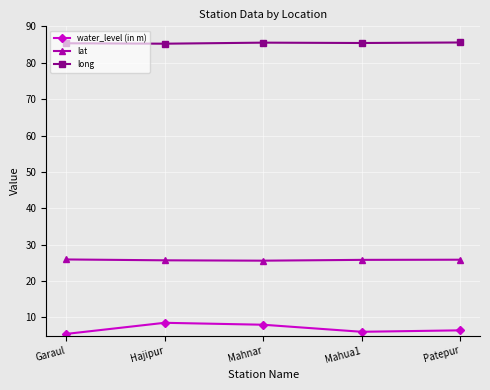

What is the minimum value shown in the chart?

5.5